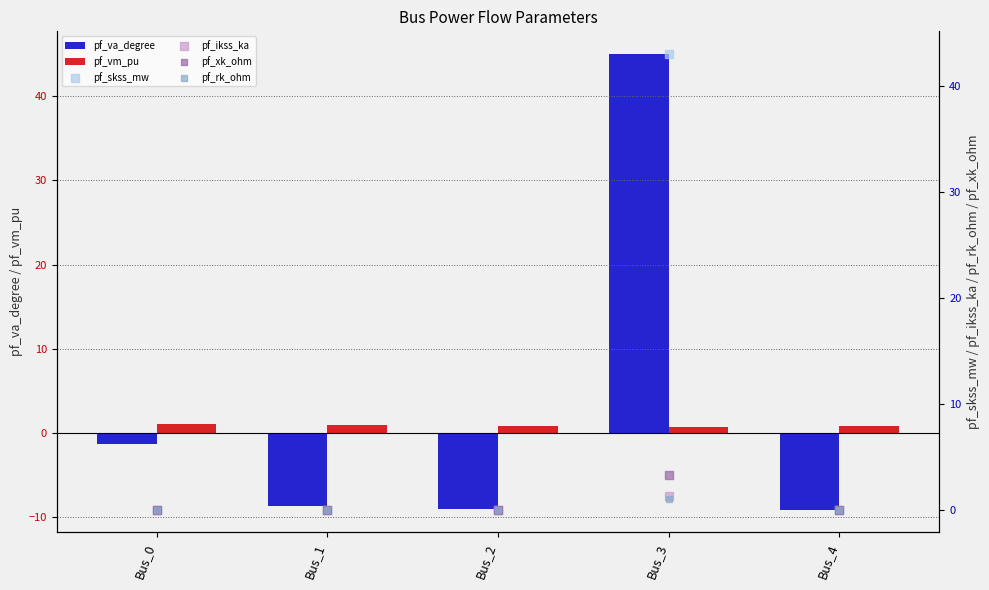

Which series has the largest total across all categories?

pf_skss_mw